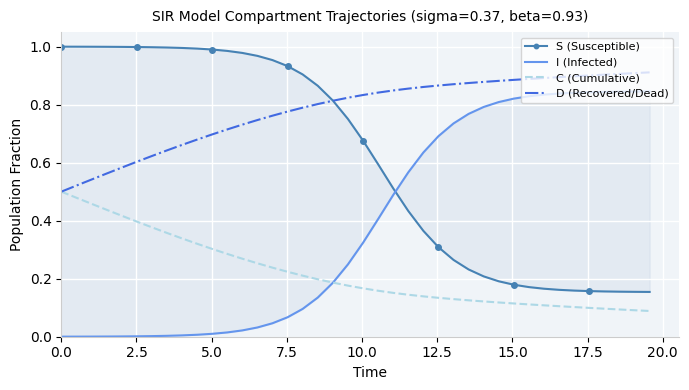

What is the approximate value of C (Cumulative) at 0.0?

0.5